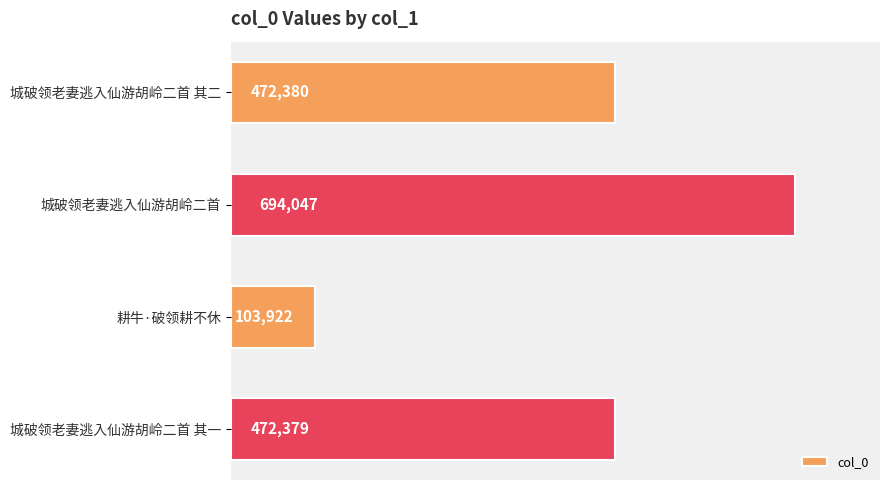

What is the change in value from 城破领老妻逃入仙游胡岭二首 to 耕牛·破领耕不休?

-590125